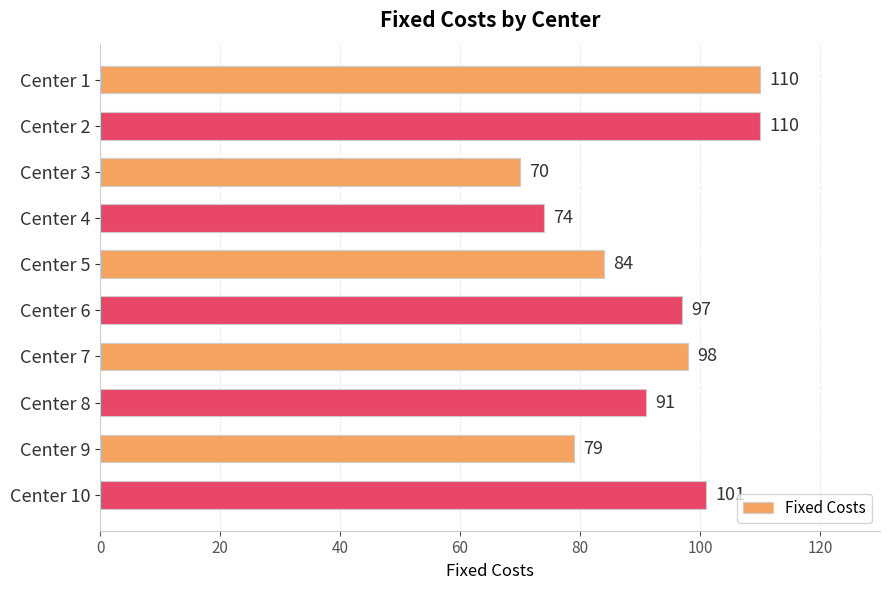

What is the smallest value displayed?

70